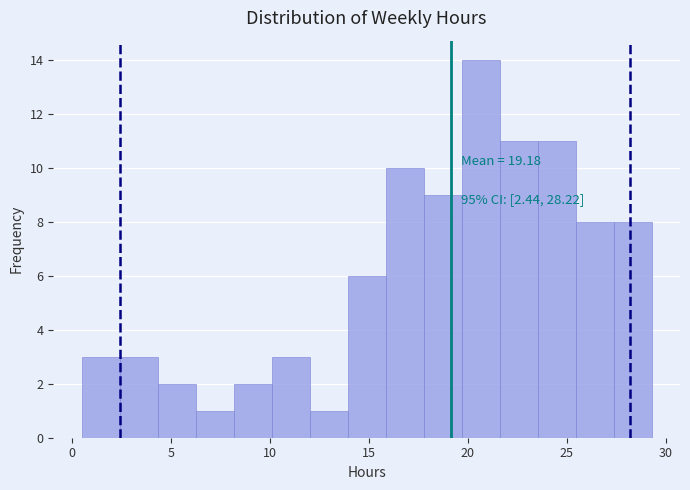

Around what value on the x-axis is the tallest bar? Give the approximate position of its centre, as read against the axis.

20.5